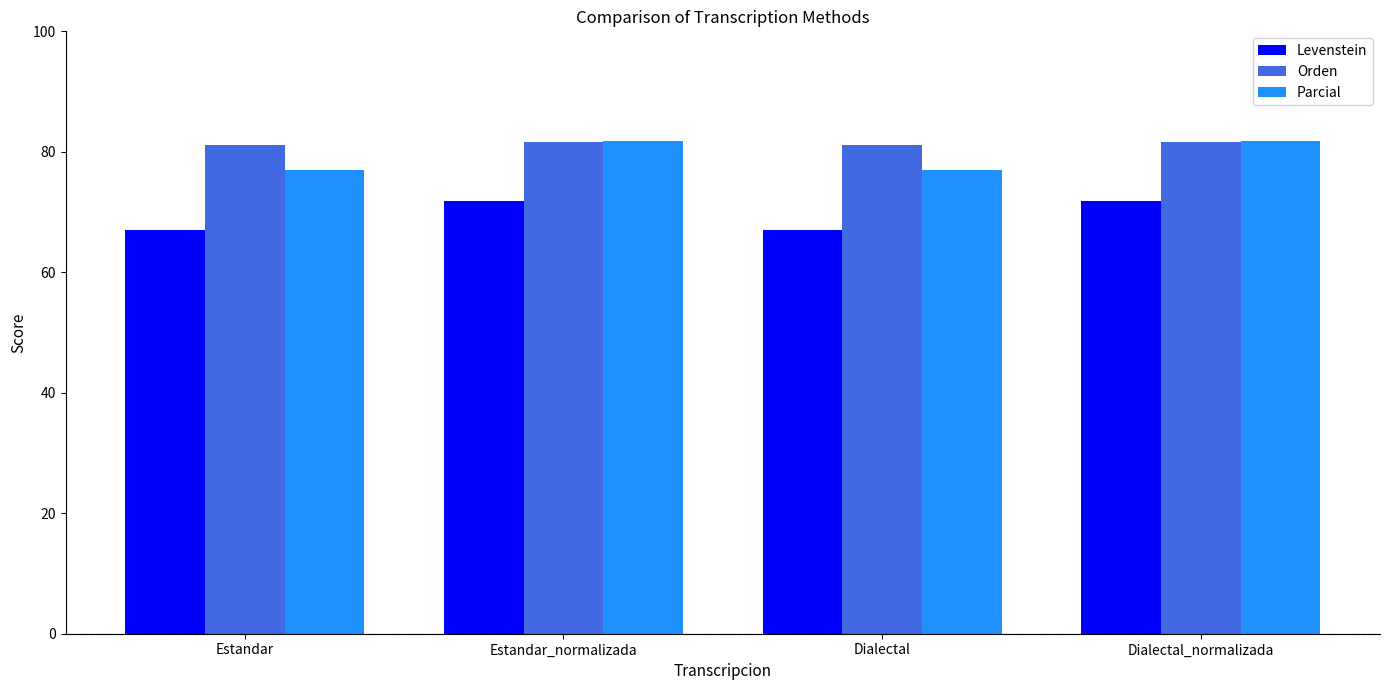

What is the greatest value displayed?

81.7